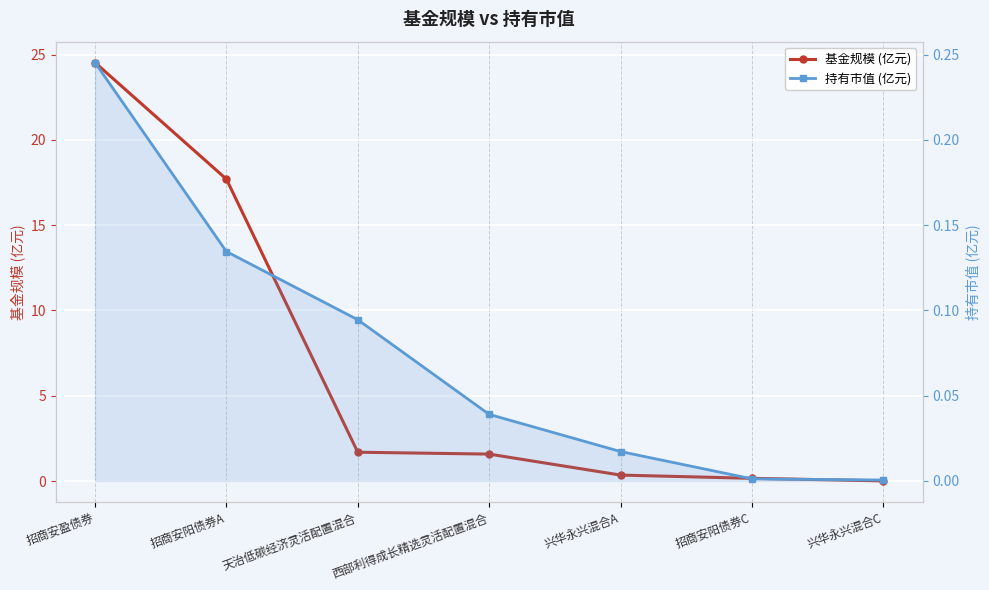

True or false: 持有市值 (亿元) has more than 2 points higher than both neighbors.

False